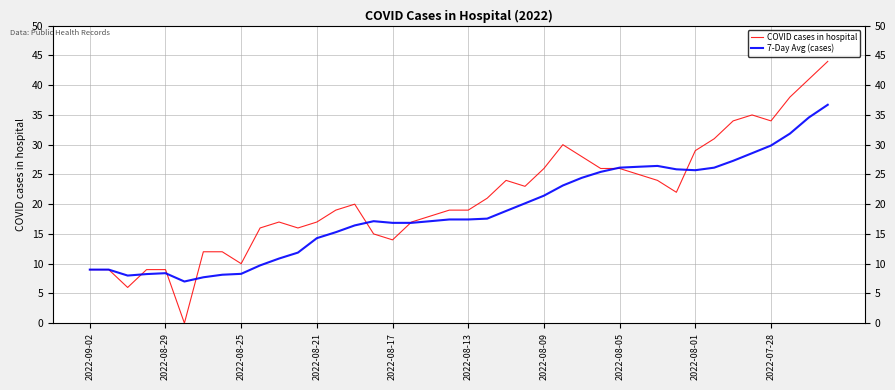

Is this an area chart (filled region under the line)?

No